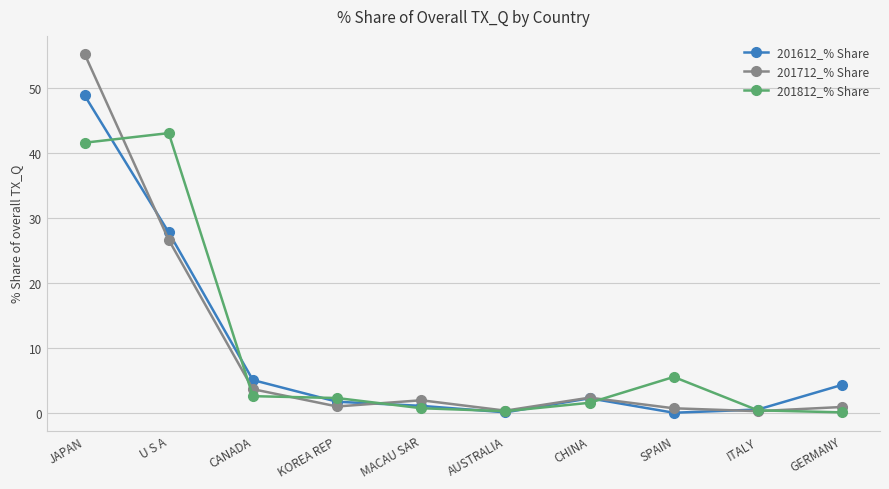

True or false: 201812_% Share has more than 1 interior local peaks.

True